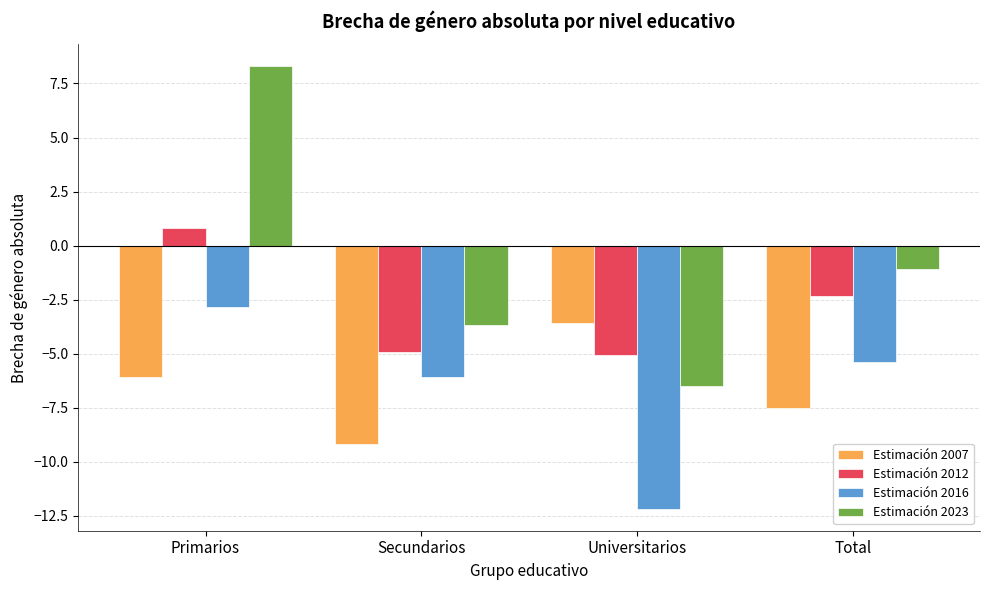

Is the value of Estimación 2023 at Total greater than the value of Estimación 2016 at Primarios?

Yes